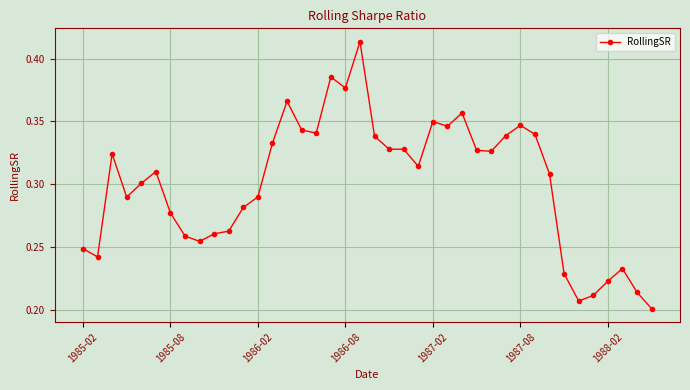

True or false: there are more than 1 points higher than both neighbors.

True